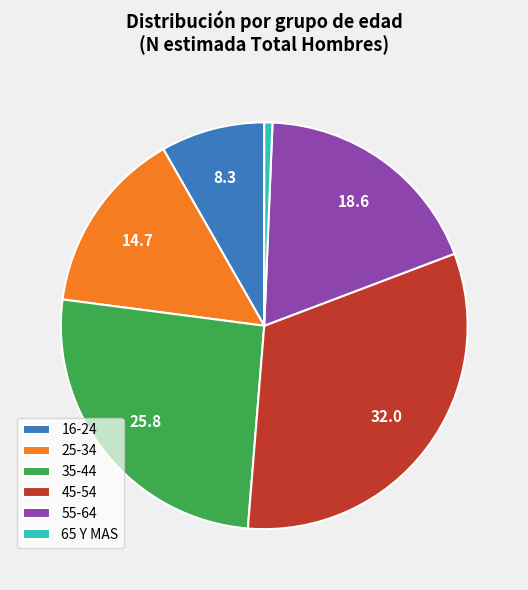

Is it true that 16-24 is 8% of the pie?

True